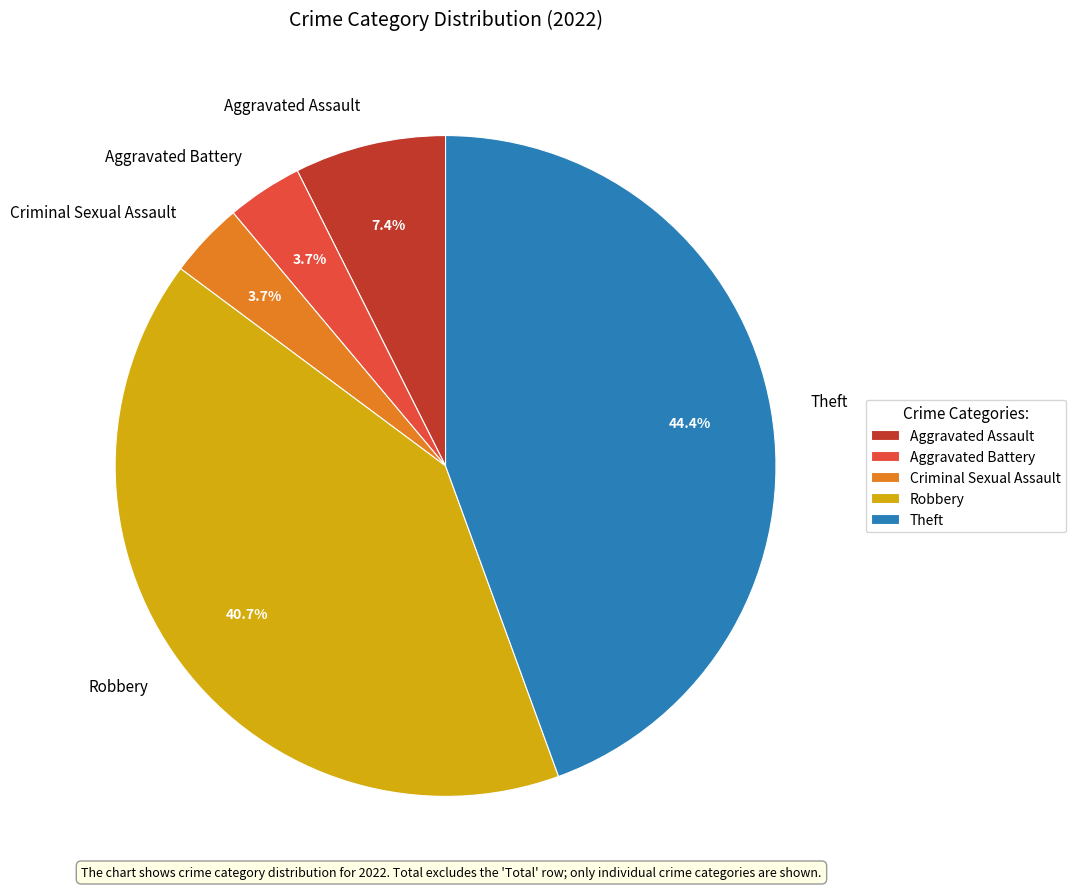

How many segments does this pie chart have?

5